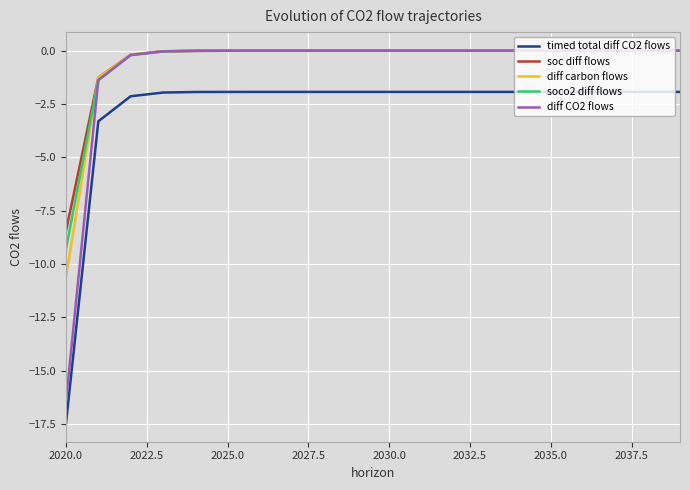

True or false: diff CO2 flows and timed total diff CO2 flows cross at least once.

False